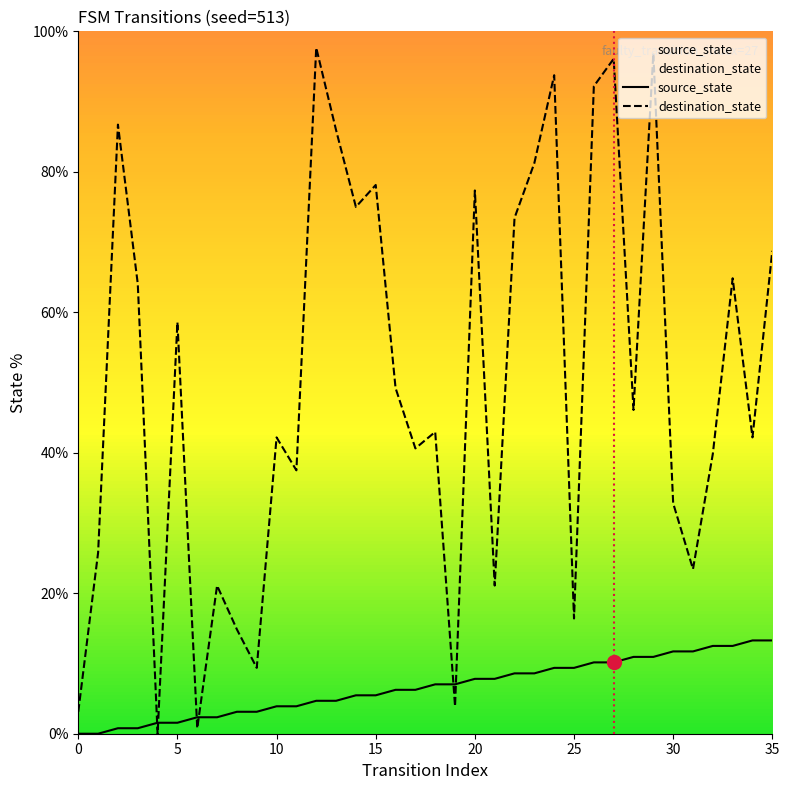

What is the sum of the source_state values at 35 and 11?

17.2